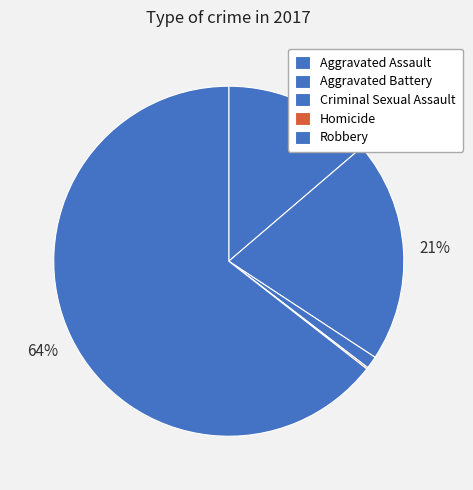

What is the largest slice in the pie chart?

Robbery